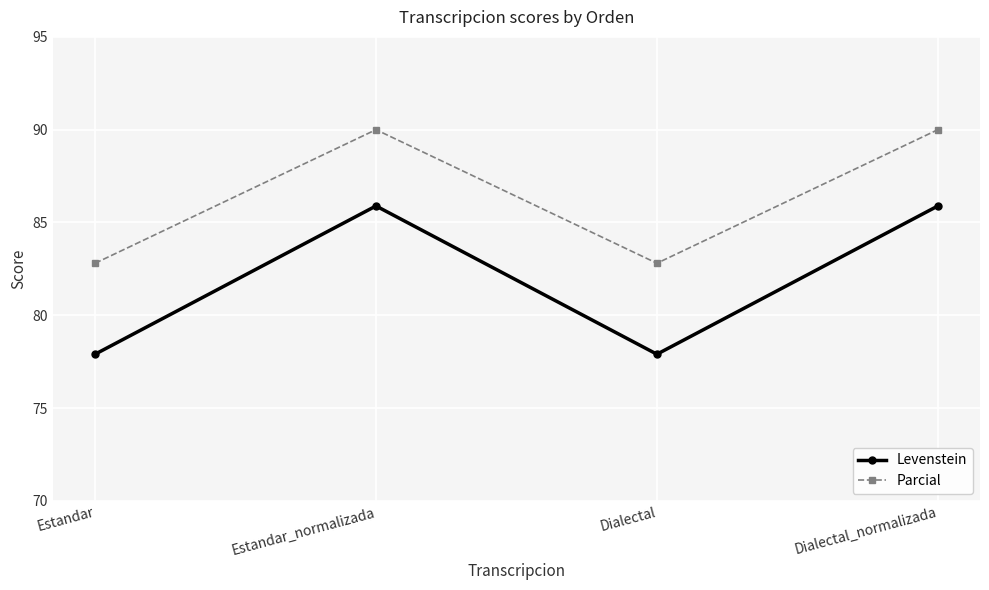

True or false: Parcial has more than 1 interior local peaks.

False